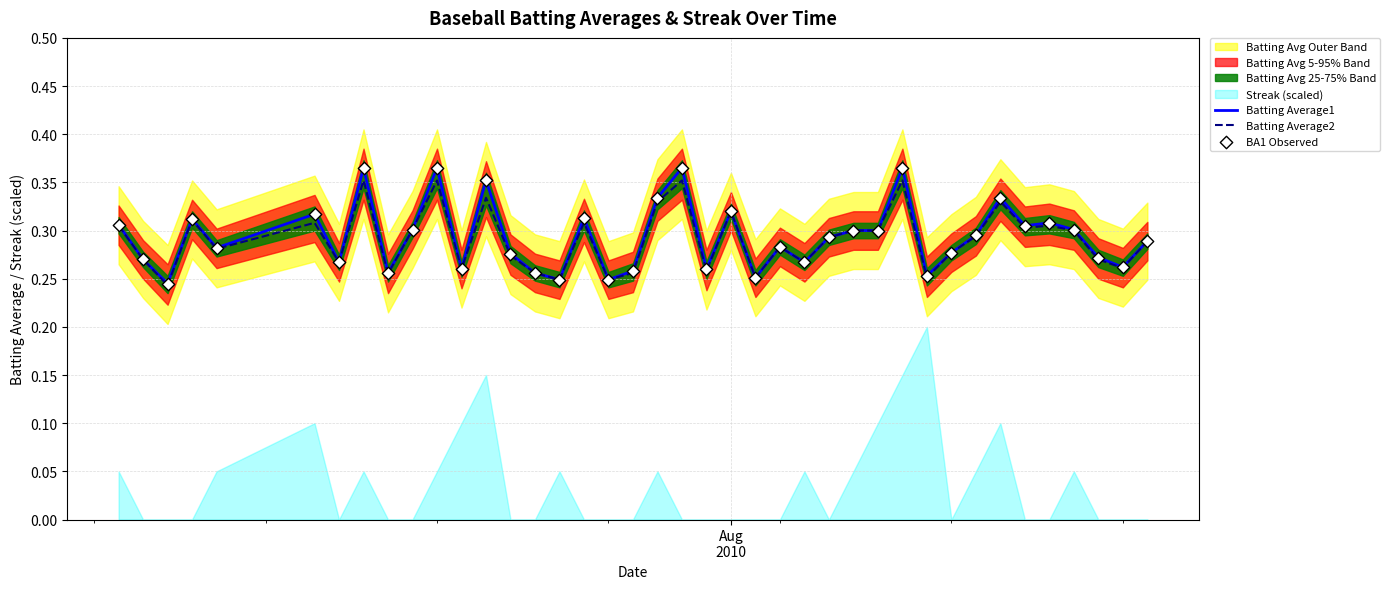

Is the value of BA1 Observed at 36 greater than the value of Batting Average1 at 6?

Yes